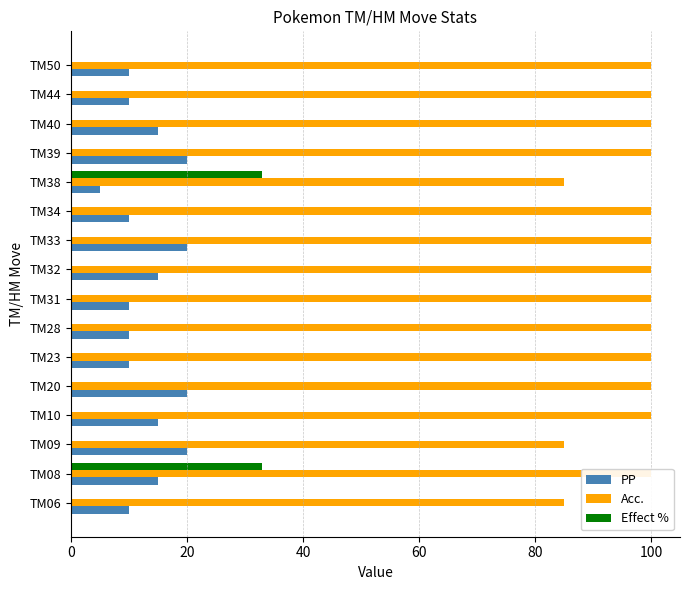

How many distinct data groups are displayed?

3